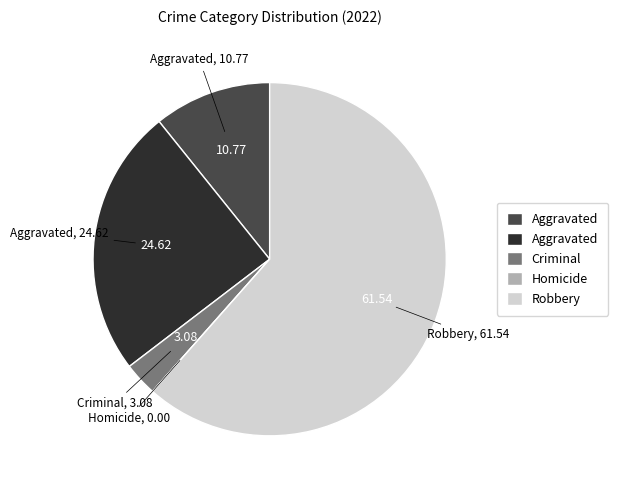

Does any single category account for the majority?

Yes